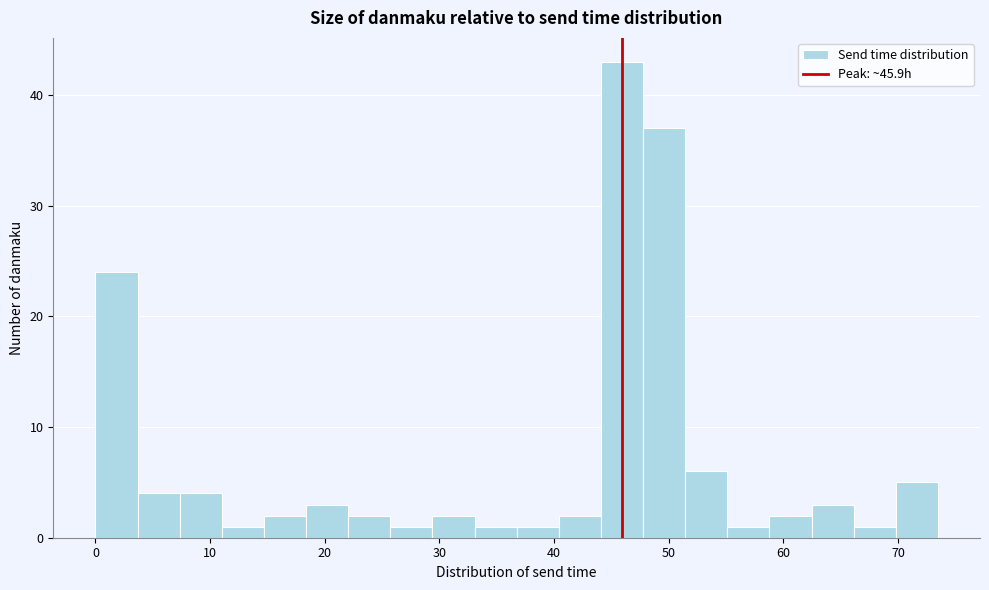

Read against the x-axis, roughly where is the centre of the tallest bar?

46